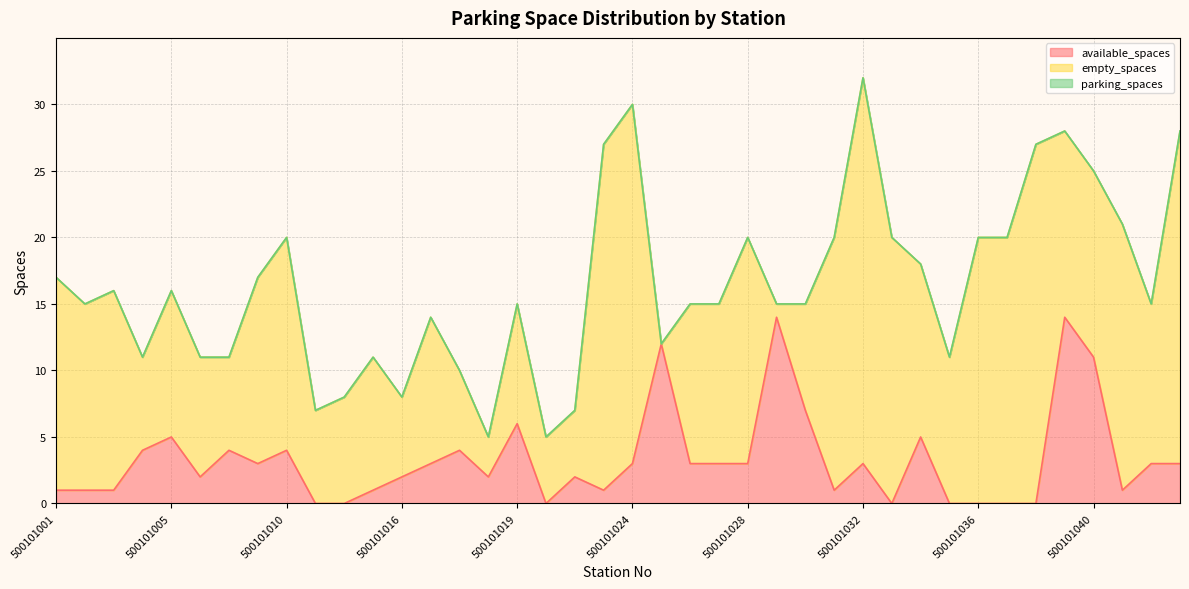

How many data points in parking_spaces are above 15?

19